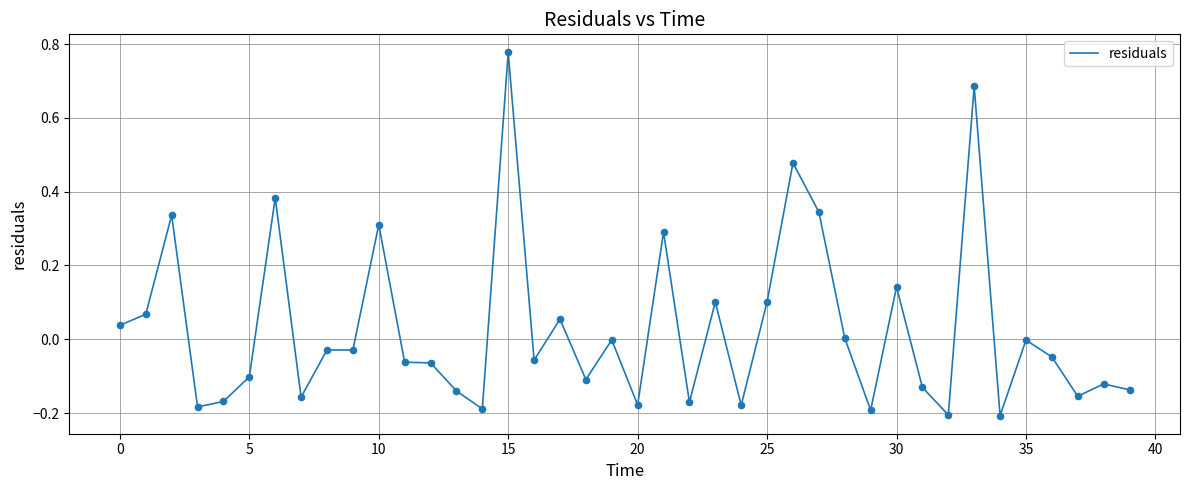

What is the difference between the maximum and minimum values?

1.0